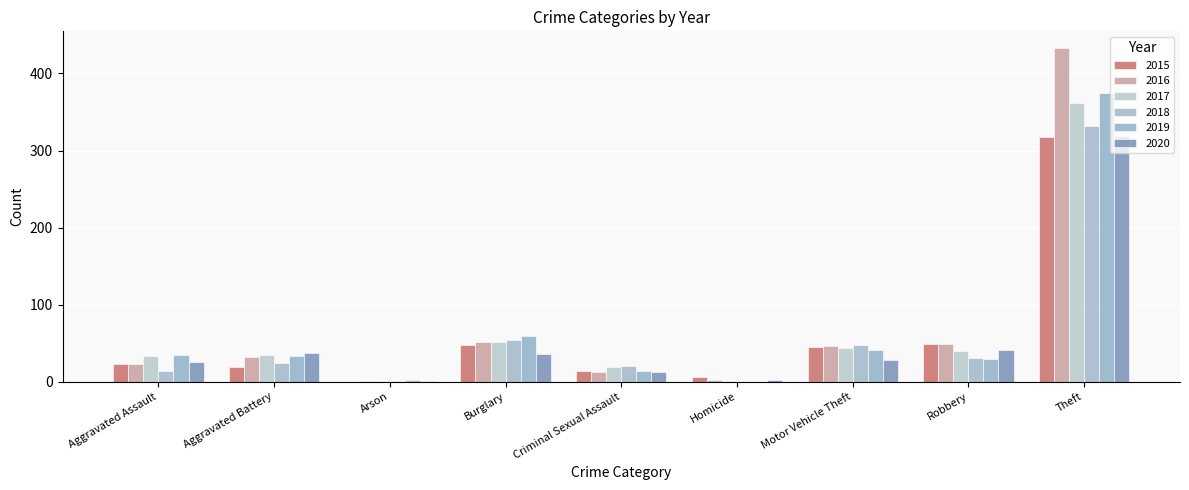

The value of 2020 at Burglary is 36. True or false?

True